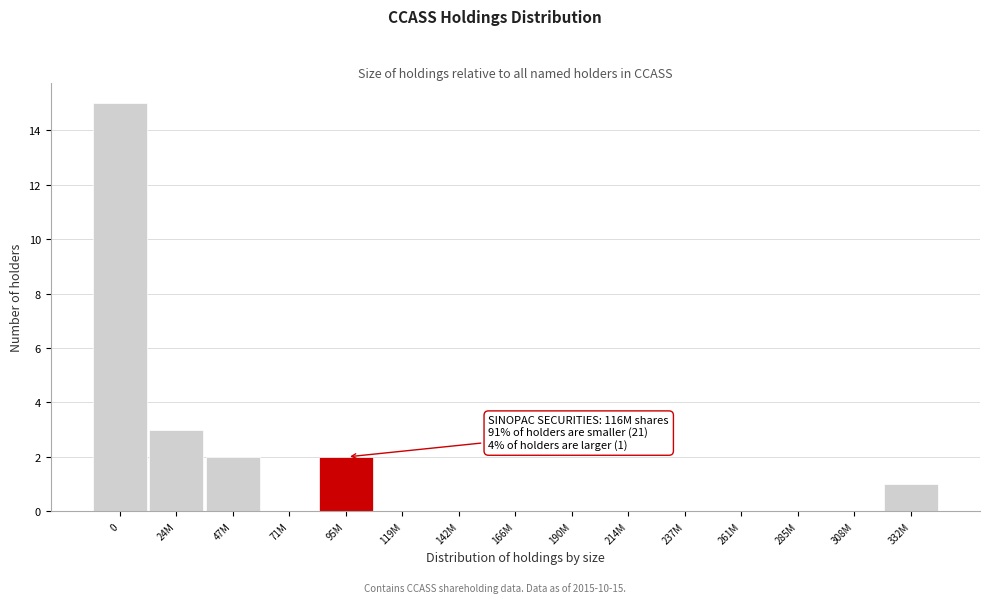

Reading right to left, extract all data points from this chart.

332M=1	308M=0	285M=0	261M=0	237M=0	214M=0	190M=0	166M=0	142M=0	119M=0	95M=2	71M=0	47M=2	24M=3	0=15